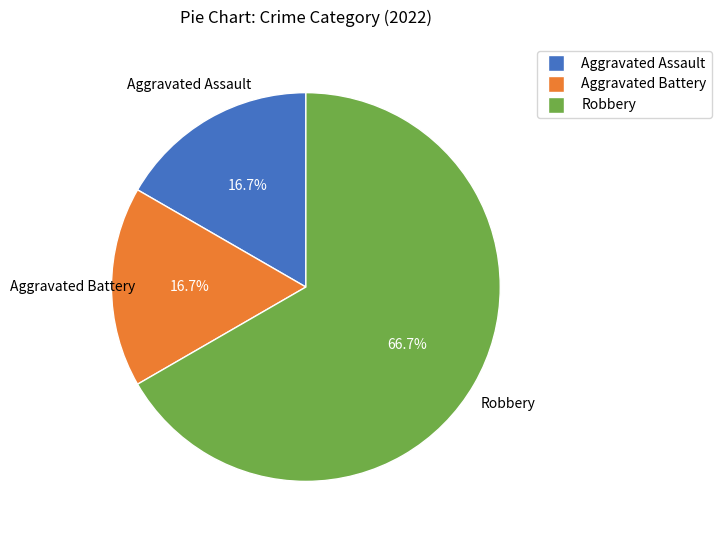

True or false: Aggravated Battery accounts for 4% of the total.

False